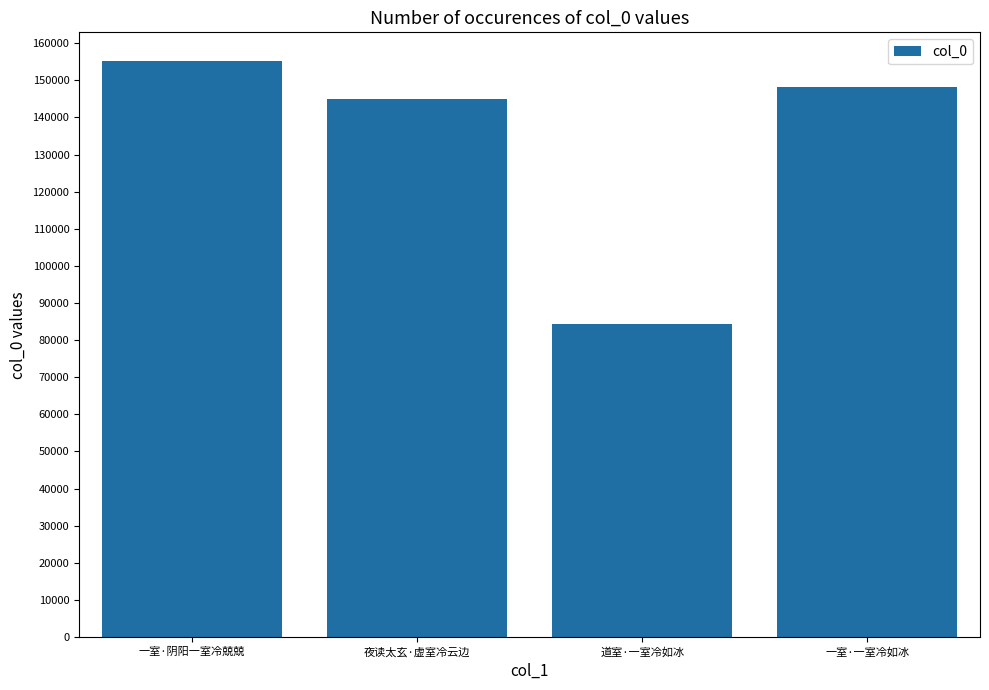

What position from the right is 一室·阴阳一室冷兢兢?

4